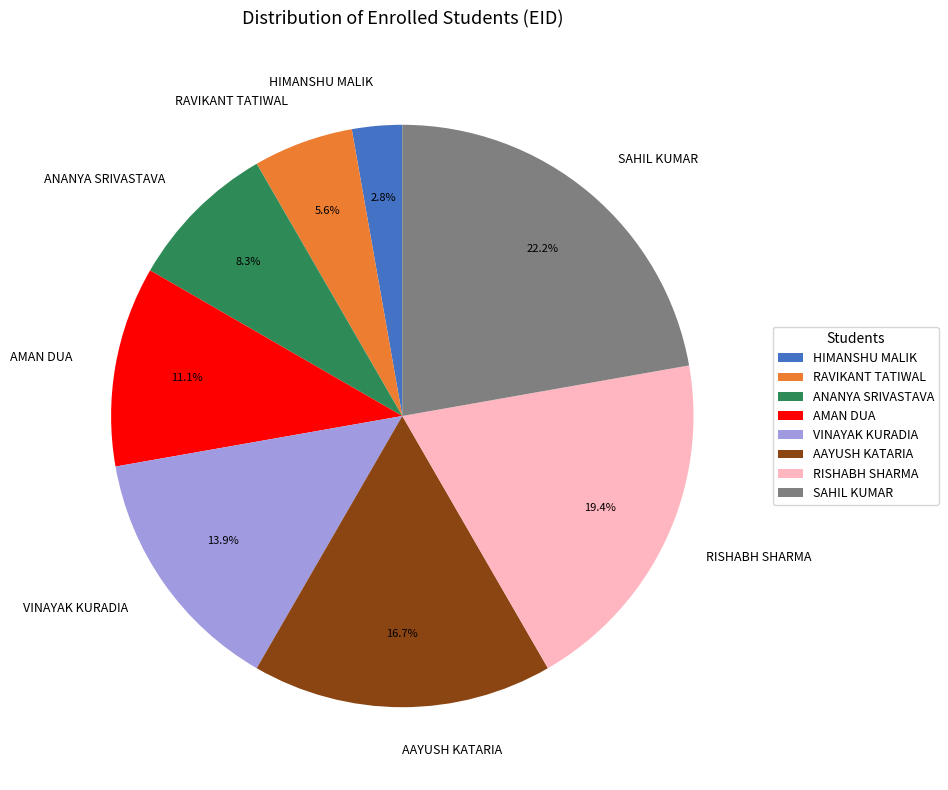

Does AMAN DUA represent more than half of the total?

No